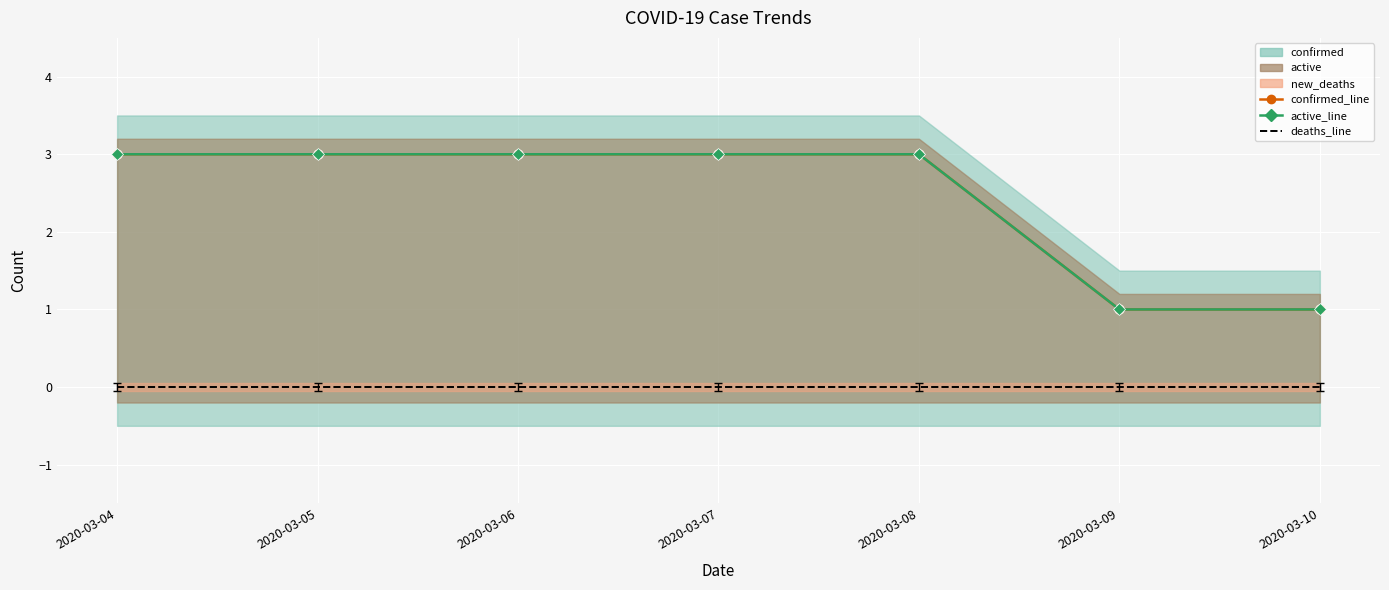

True or false: confirmed_line and deaths_line cross at least once.

False